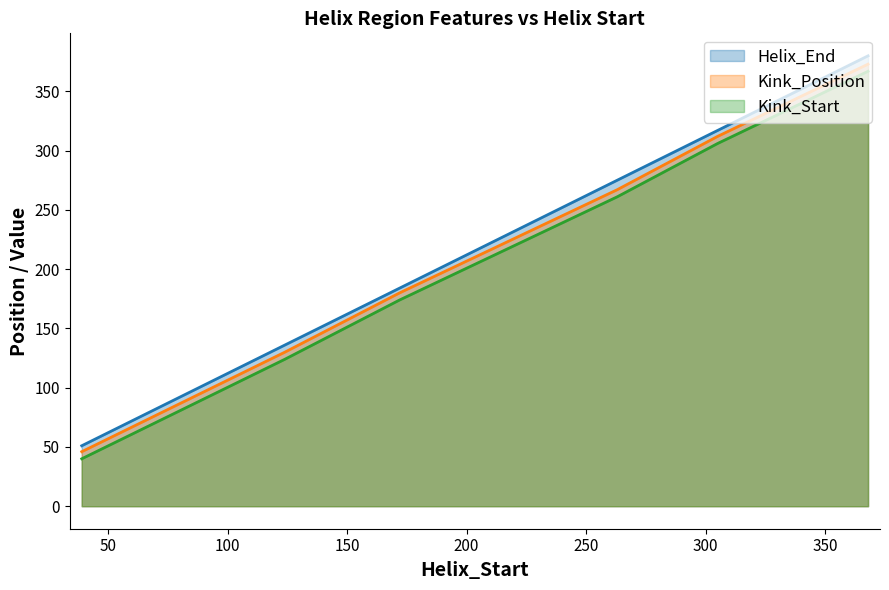

True or false: Helix_End has more than 0 points higher than both neighbors.

False